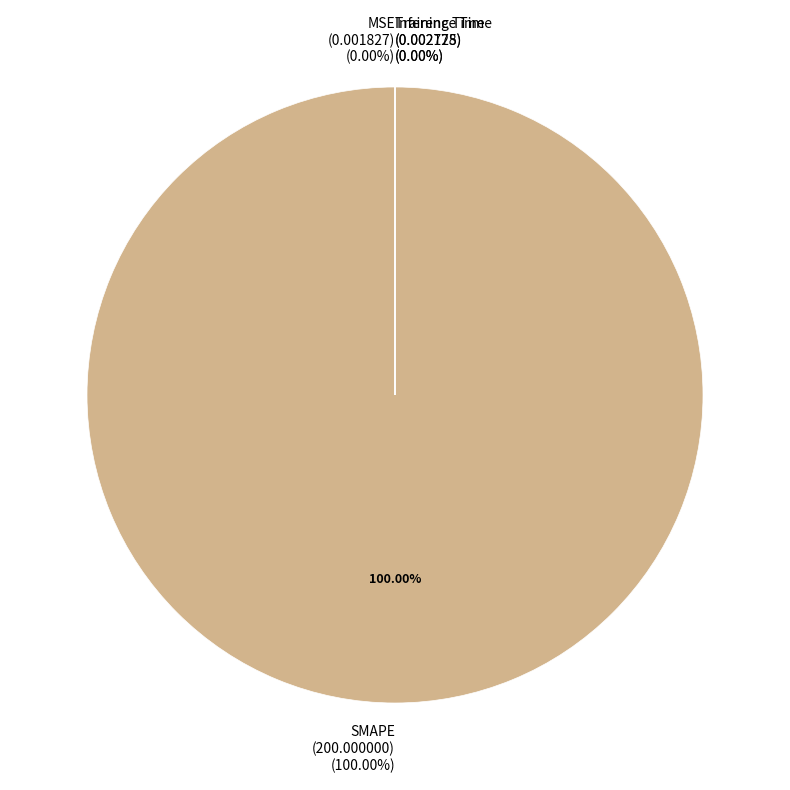

Is it true that Training Time is 1% of the pie?

False